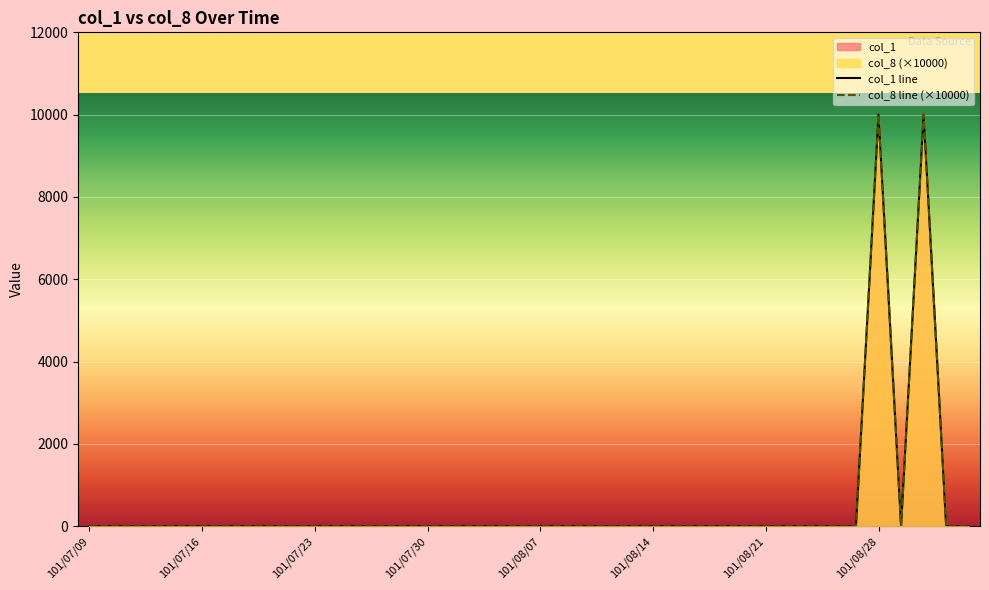

Reading right to left, what are all the values shown in this chart?

col_1 line: 0	0	10000	0	10000	0	0	0	0	0	0	0	0	0	0	0	0	0	0	0	0	0	0	0	0	0	0	0	0	0	0	0	0	0	0	0	0	0	0	0
col_8 line (×10000): 0	0	10000	0	10000	0	0	0	0	0	0	0	0	0	0	0	0	0	0	0	0	0	0	0	0	0	0	0	0	0	0	0	0	0	0	0	0	0	0	0